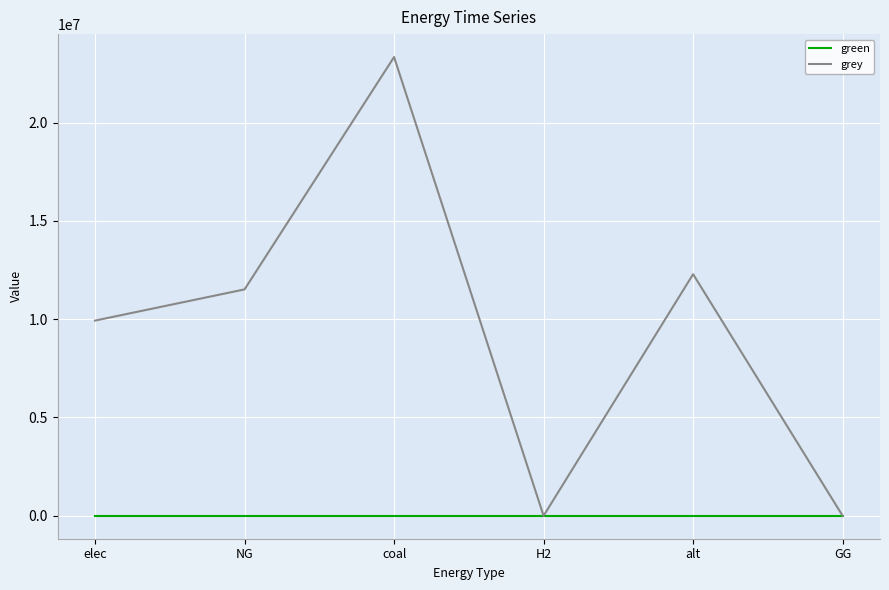

True or false: grey has a value of 0.0 at H2.

True